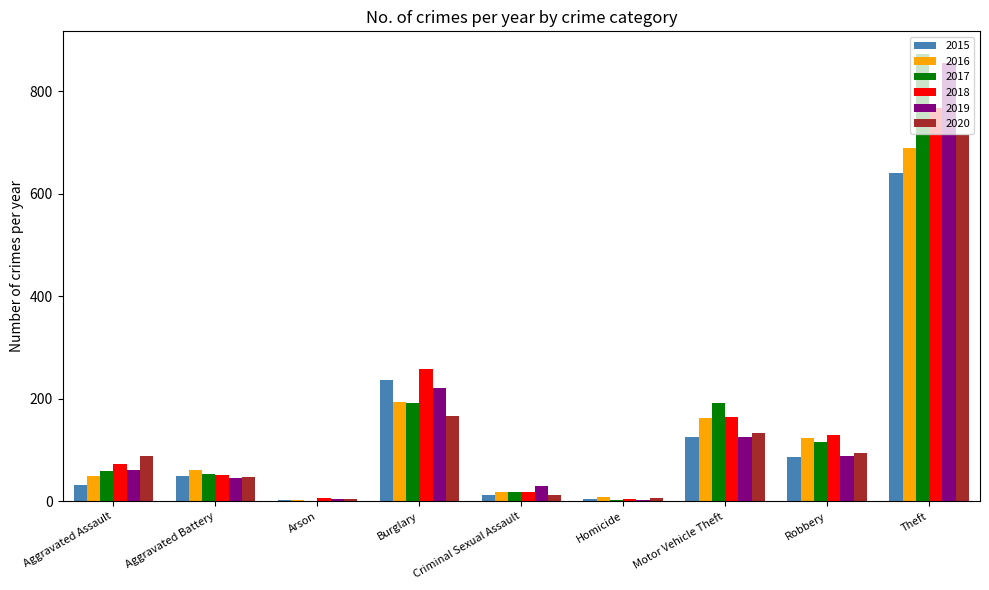

What is the difference between the 2020 values at Aggravated Battery and Homicide?

42